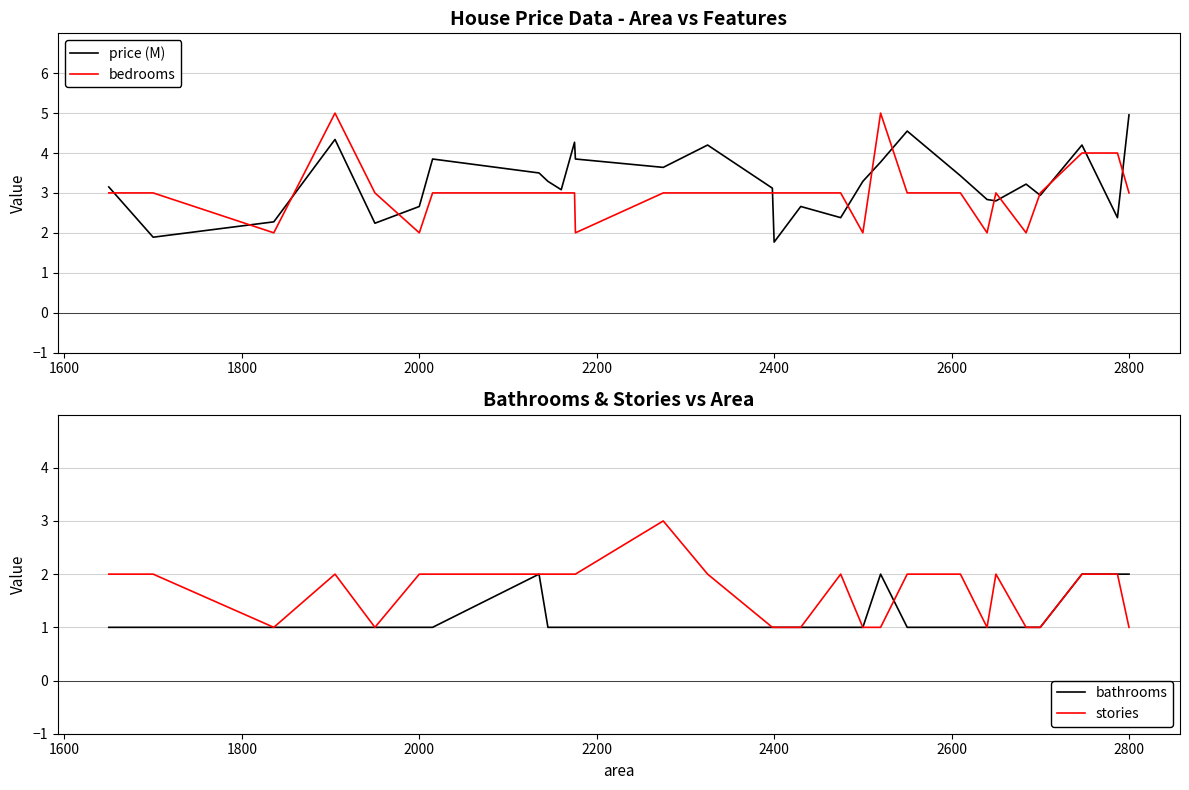

The price (M) series shows 3.6 at 2000. True or false?

False